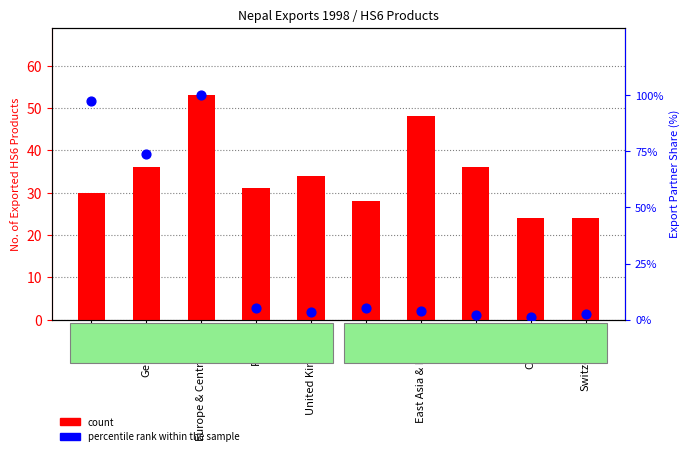

Which series has the largest total across all categories?

count